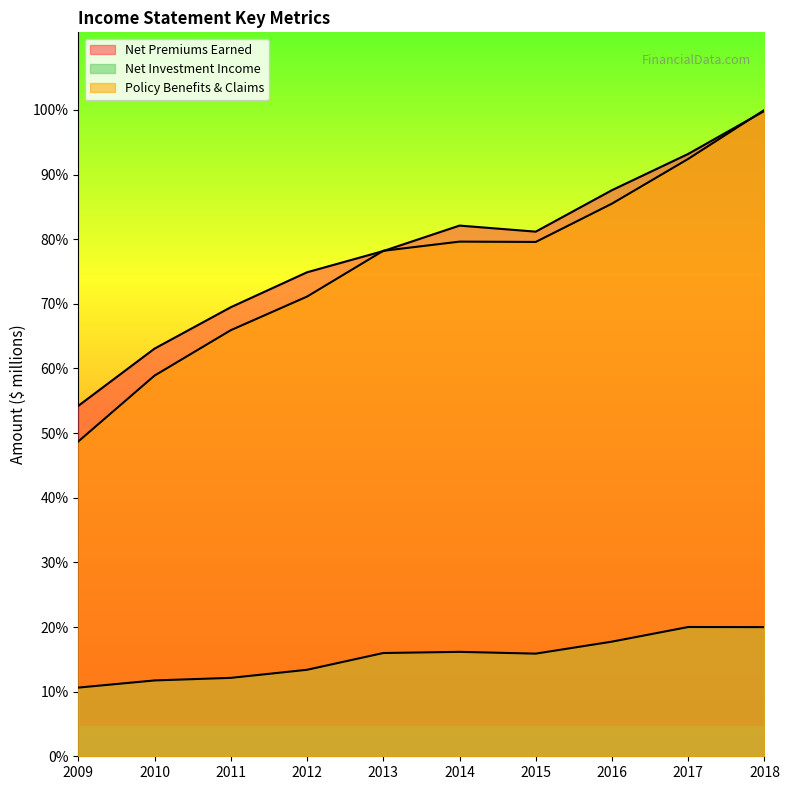

Is the value of Net Investment Income at 2009 greater than the value of Policy Benefits & Claims at 2010?

No